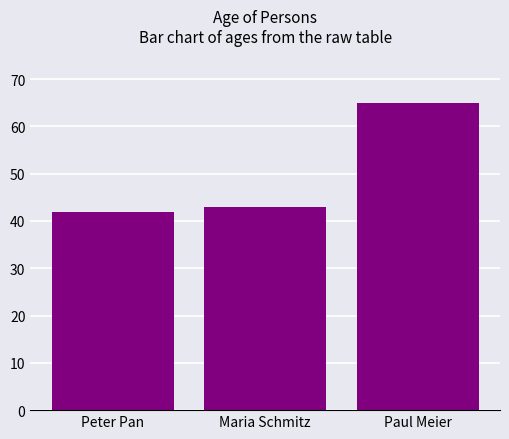

Does the chart contain any negative values?

No